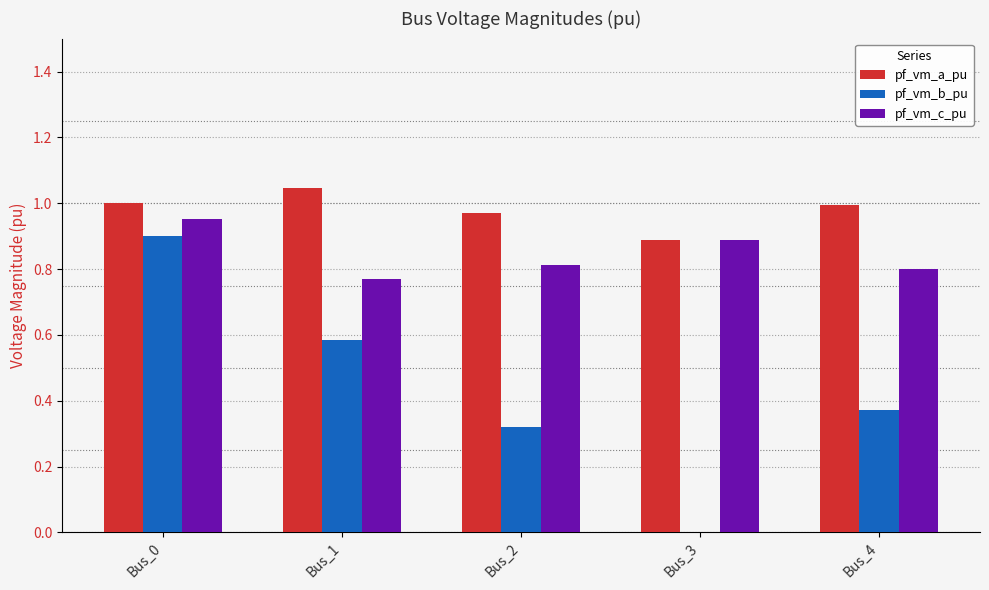

Is the value of pf_vm_a_pu at Bus_1 greater than the value of pf_vm_b_pu at Bus_3?

Yes